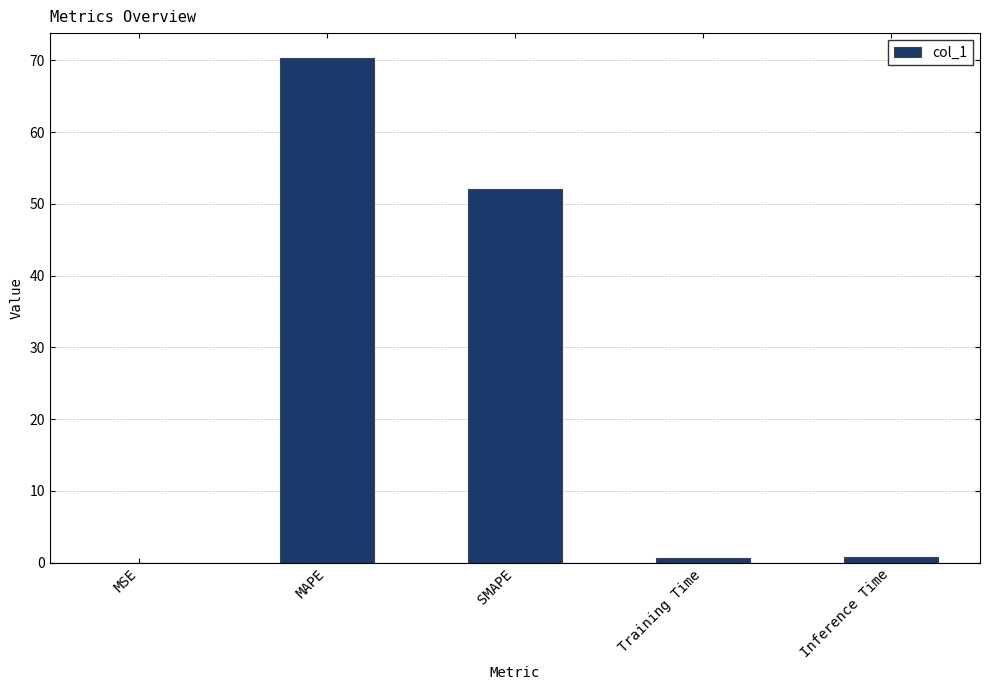

The chart shows a value of 31.0 at MAPE. True or false?

False